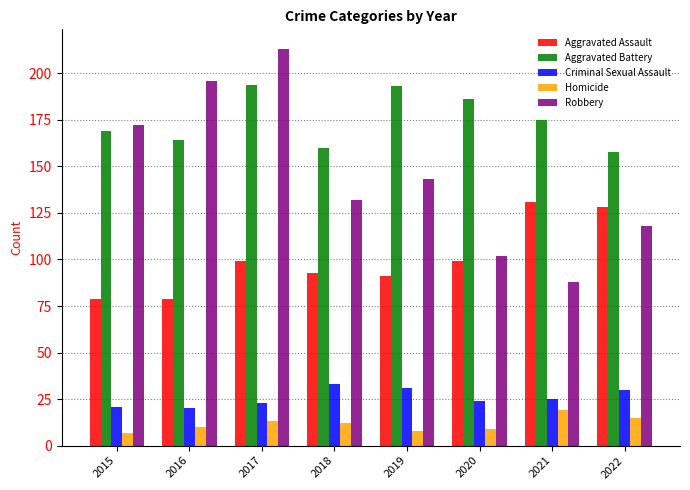

What is the difference between the second highest and minimum values in the Robbery series?

108